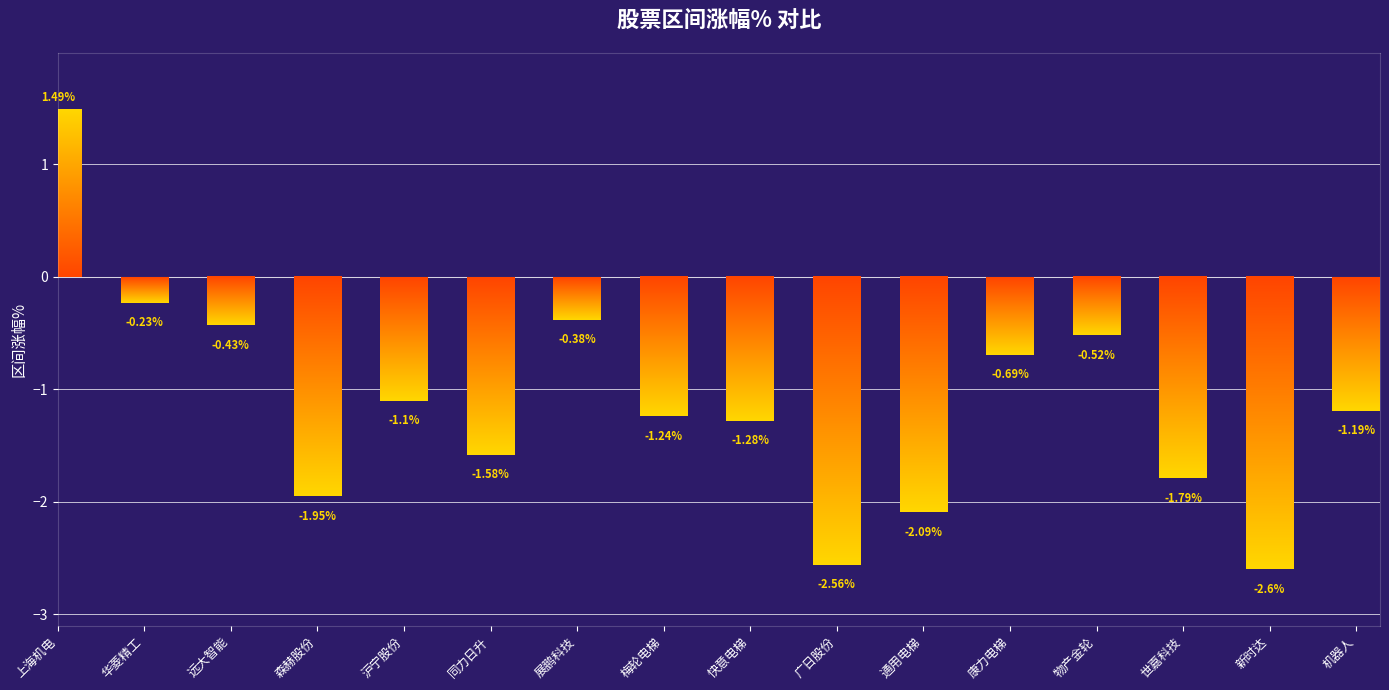

At which label is the value closest to 0?

华菱精工